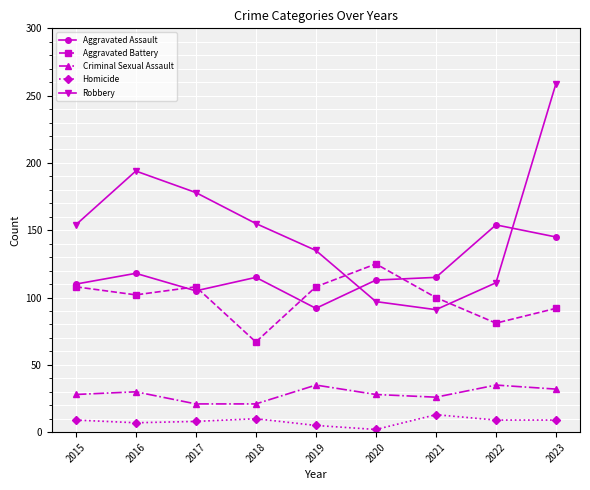

True or false: Aggravated Battery has a value of 24 at 2023.

False